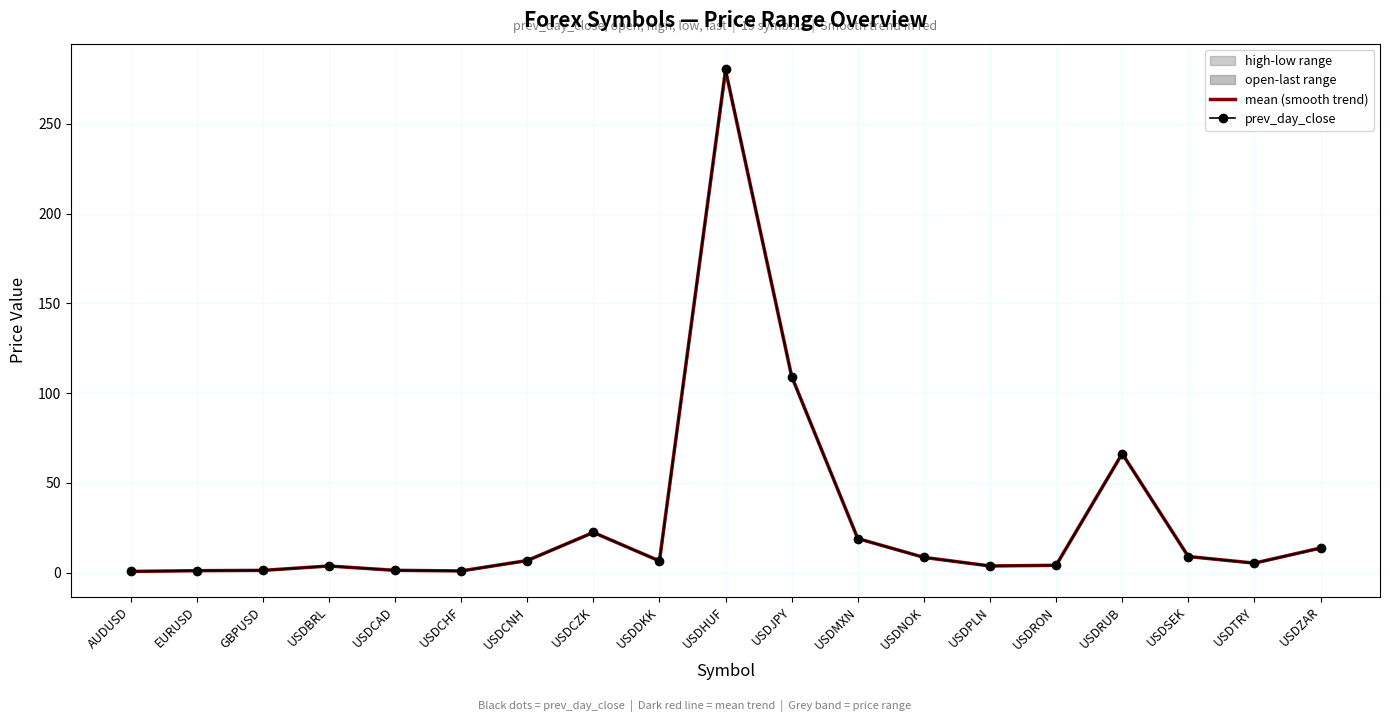

What is the value of the prev_day_close point at the 8th from the left?

22.4